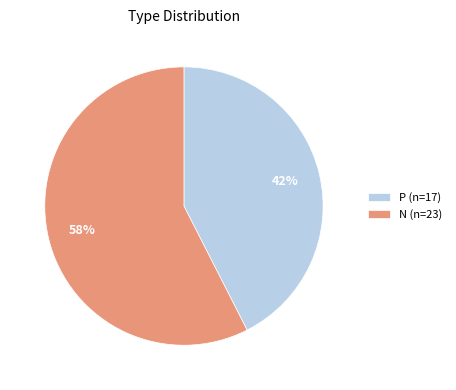

To the nearest percent, what is the combined percentage of N (n=23) and P (n=17)?

100%